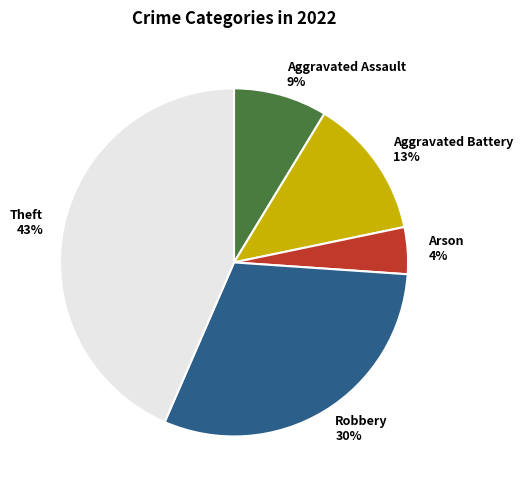

Rank the categories by value from lowest to highest.

Arson, Aggravated Assault, Aggravated Battery, Robbery, Theft